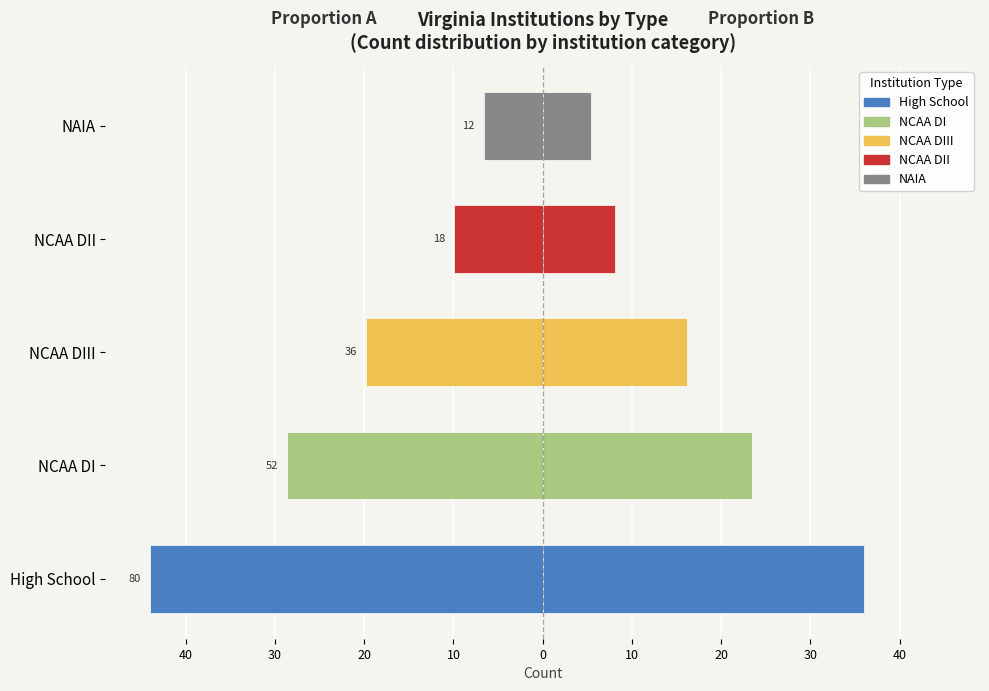

What is the value of the Count (Right) bar at the 2nd from the left?

23.4